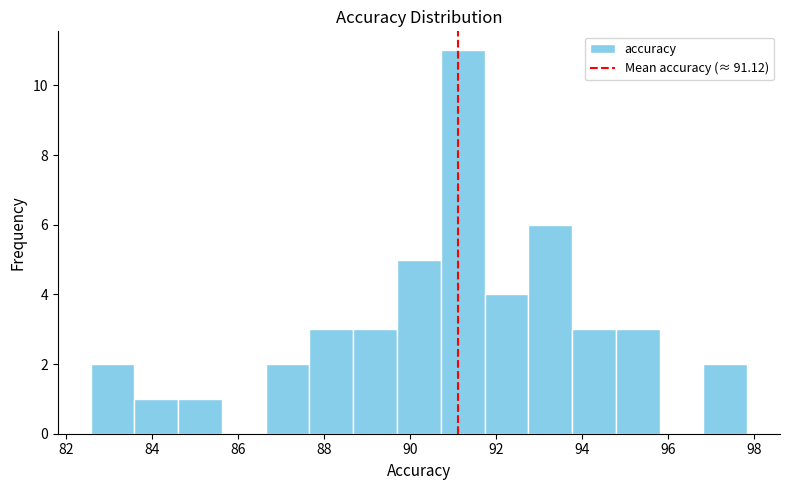

Over which range of the x-axis is the bar tallest?

90.8 to 91.8